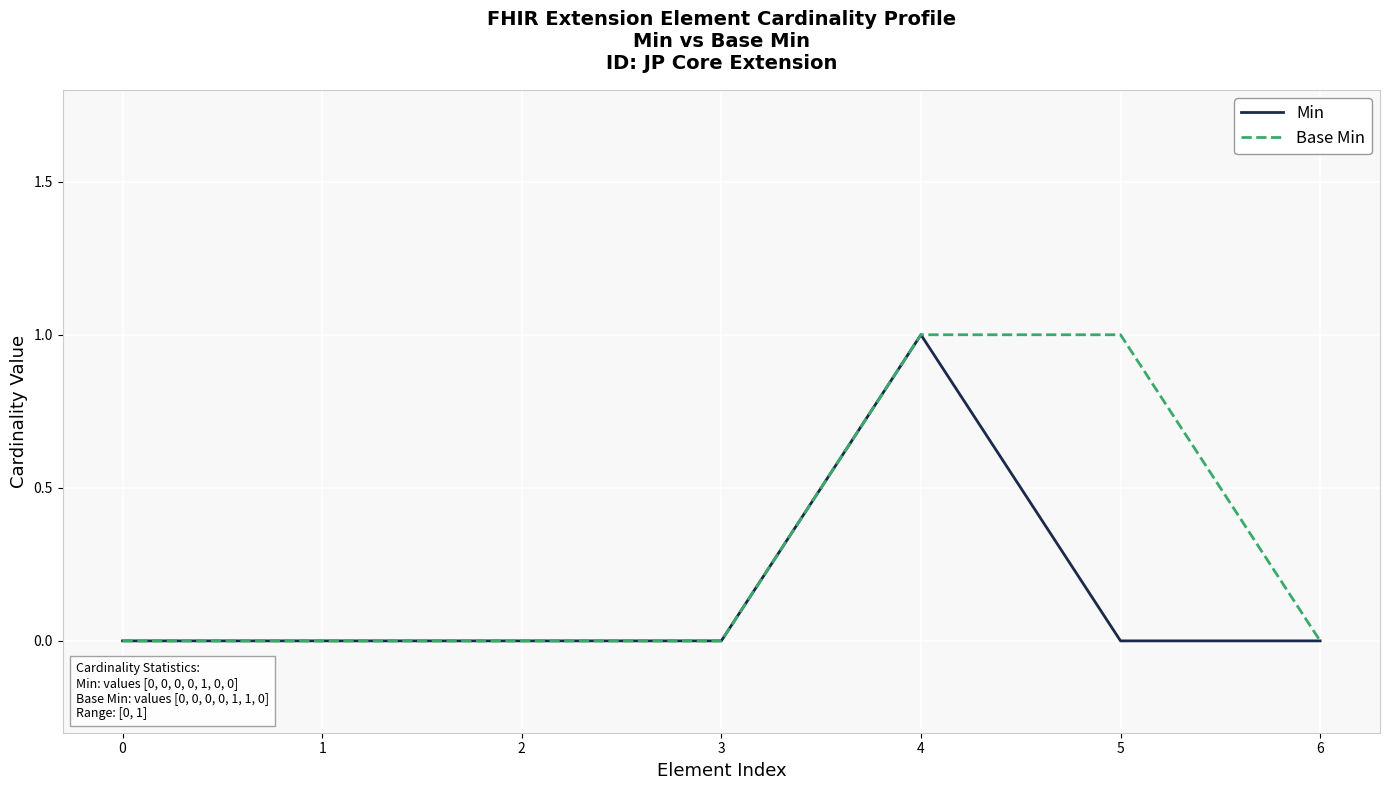

List the series in order of their overall mean, lowest first.

Min, Base Min